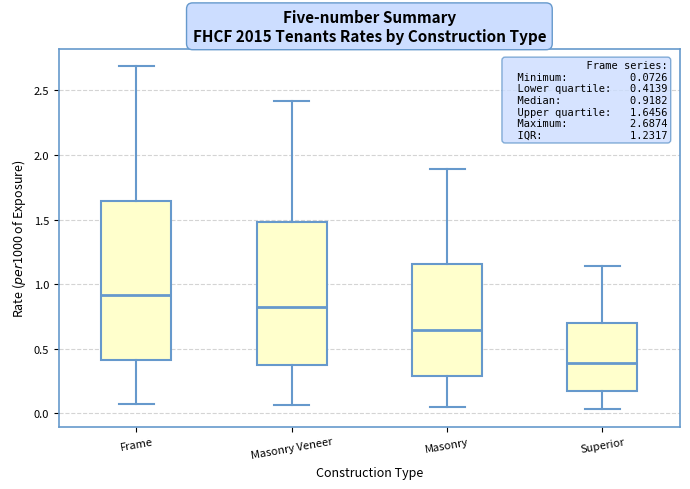

Which box has the lowest median line?

Superior